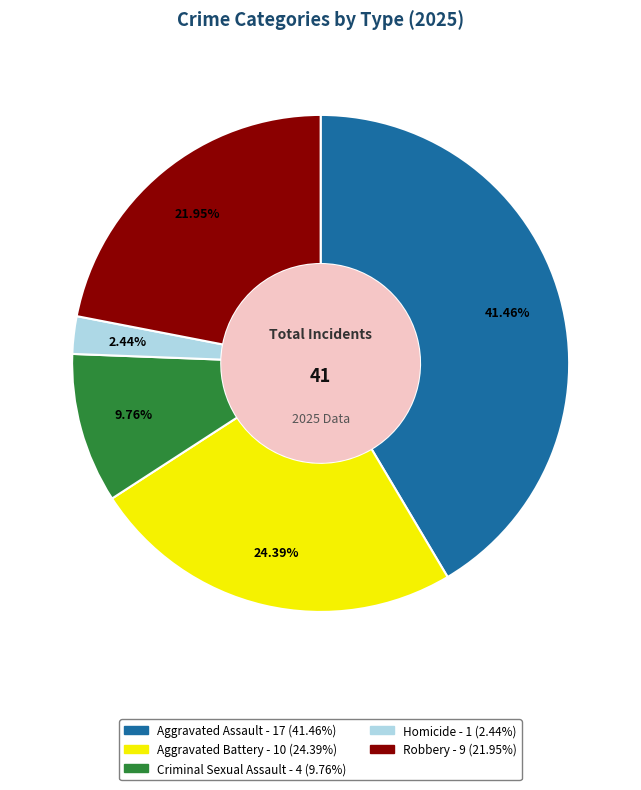

Does Homicide account for over 50% of the chart?

No